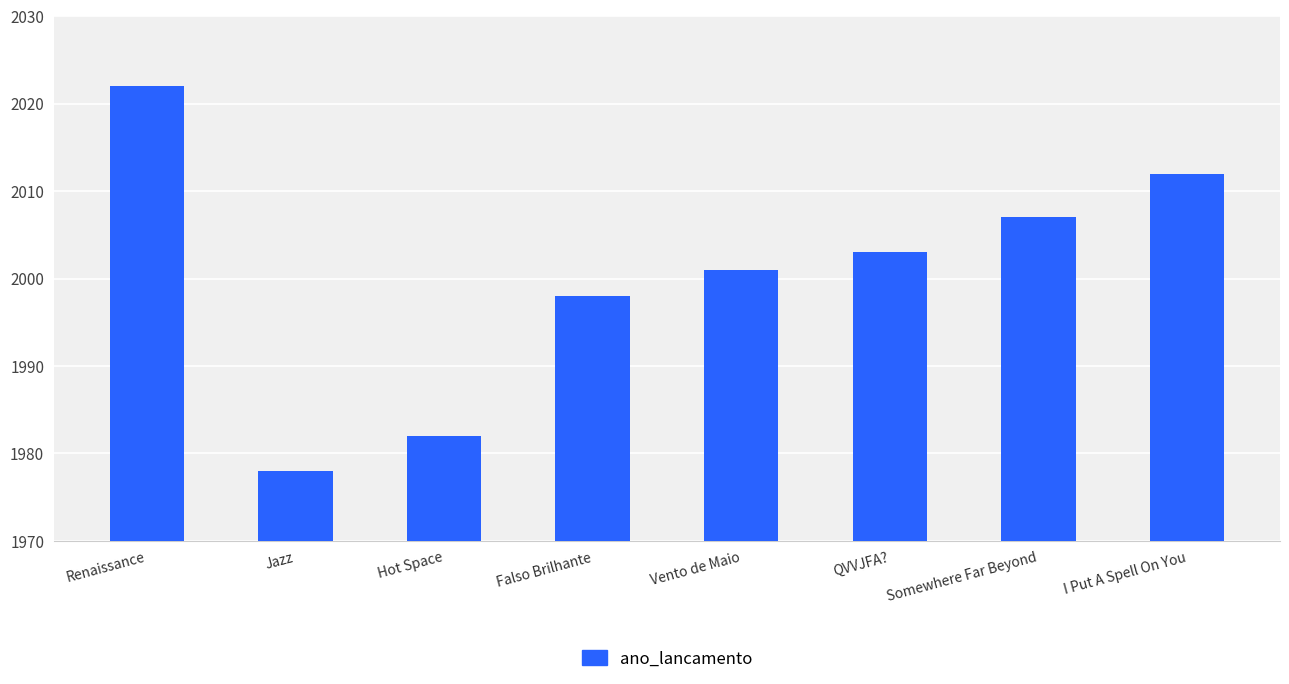

The value at Jazz is 1052. True or false?

False